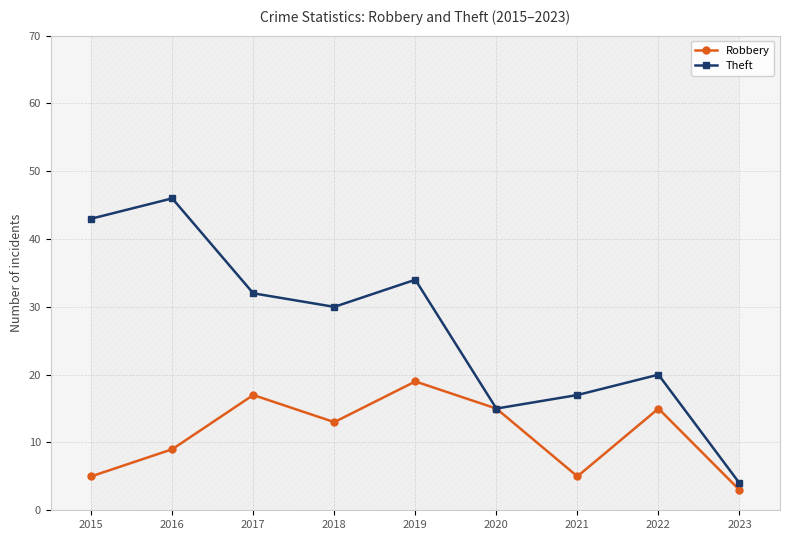

True or false: Robbery and Theft cross at least once.

False